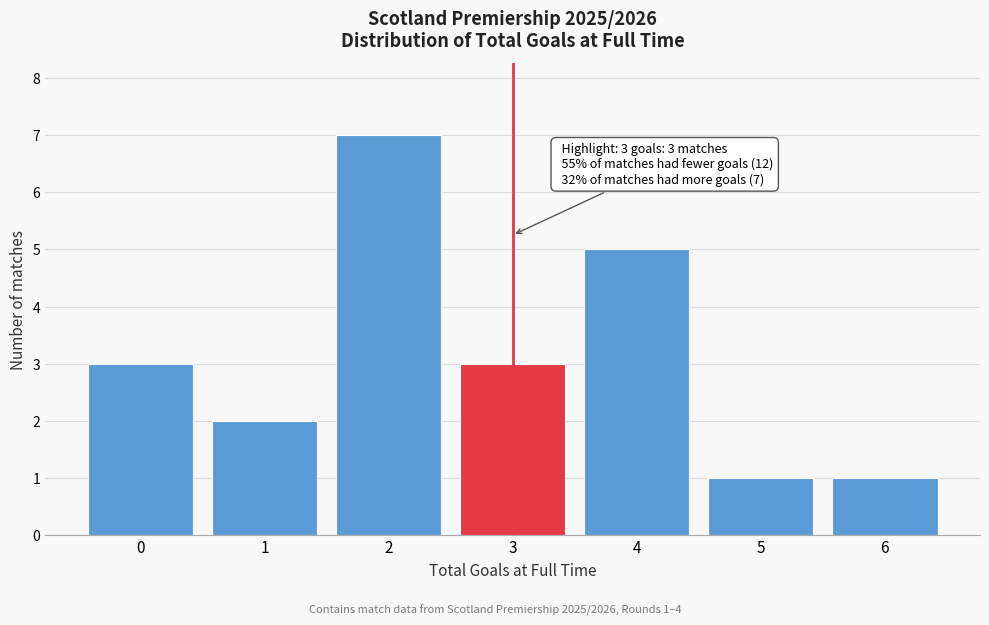

Reading right to left, list all the values displayed in this chart.

6=1	5=1	4=5	3=3	2=7	1=2	0=3